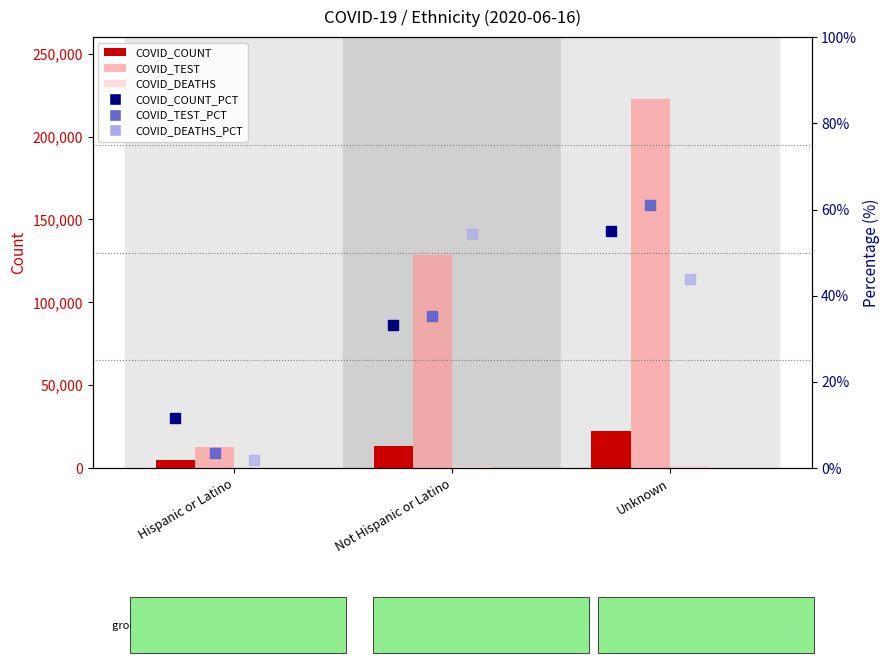

Which series has the largest total across all categories?

COVID_TEST